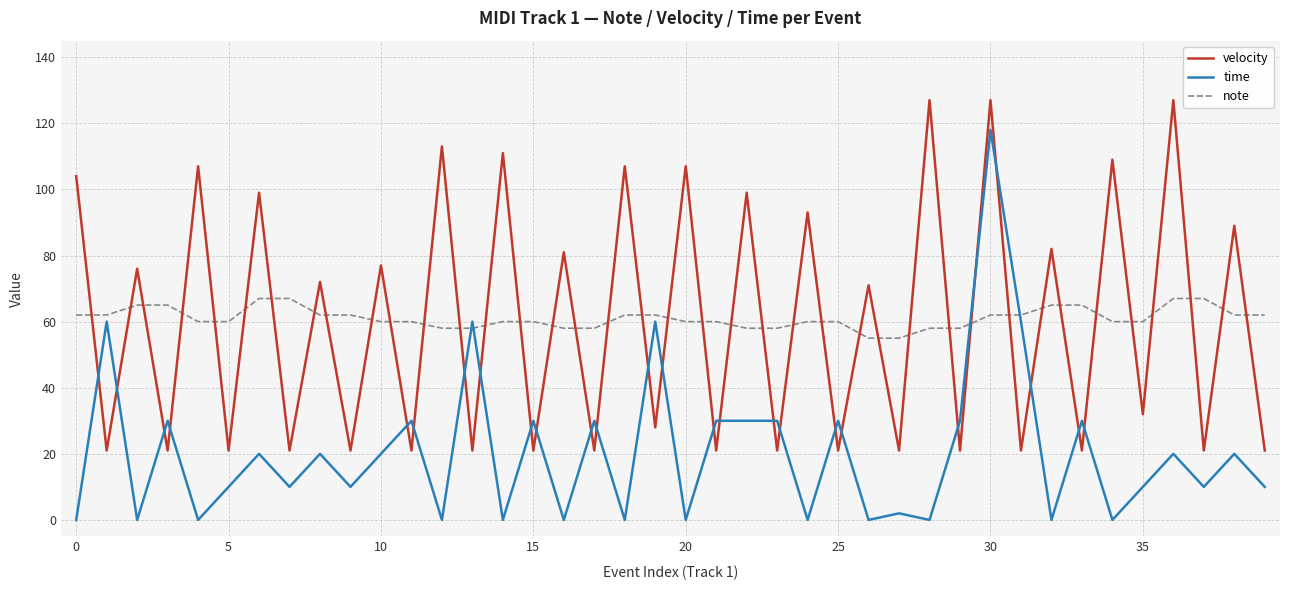

Which series has the largest range (max minus min)?

time